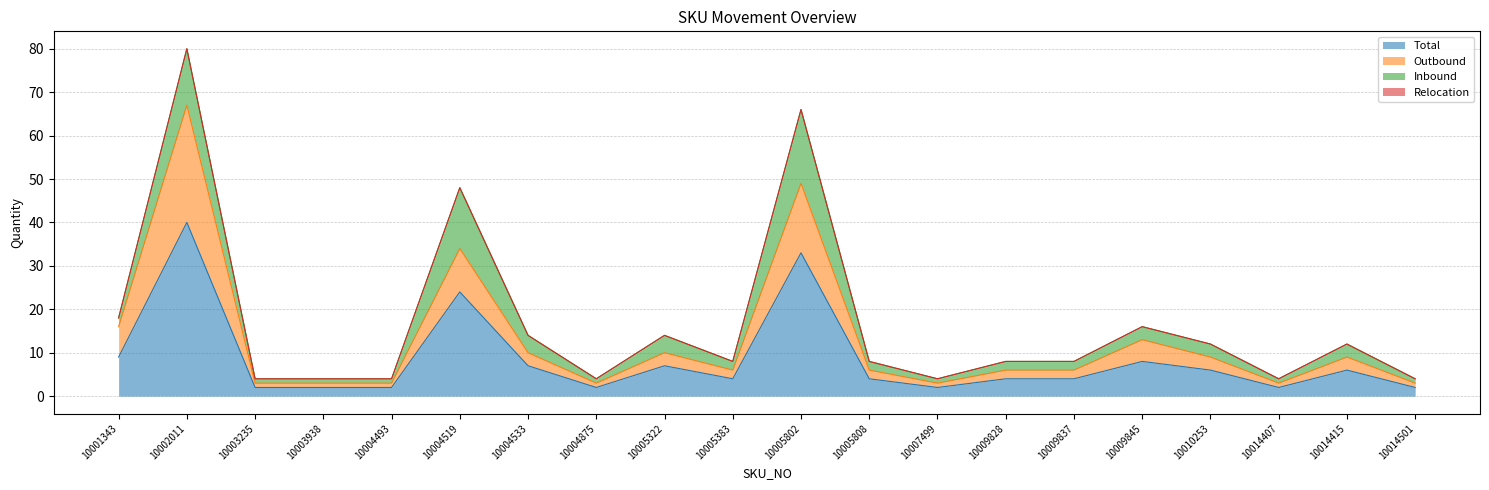

How many interior local peaks does the Total series have?

6